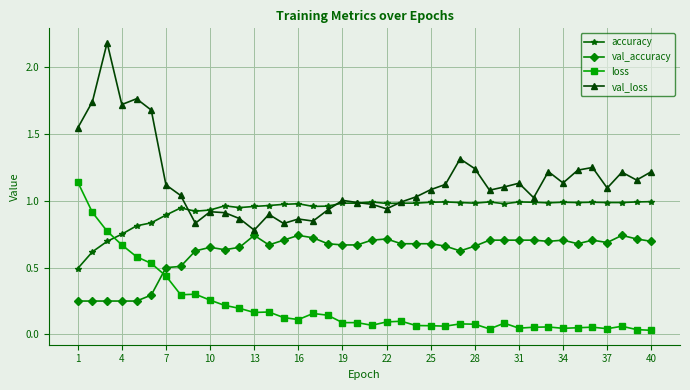

How many series are shown in this chart?

4